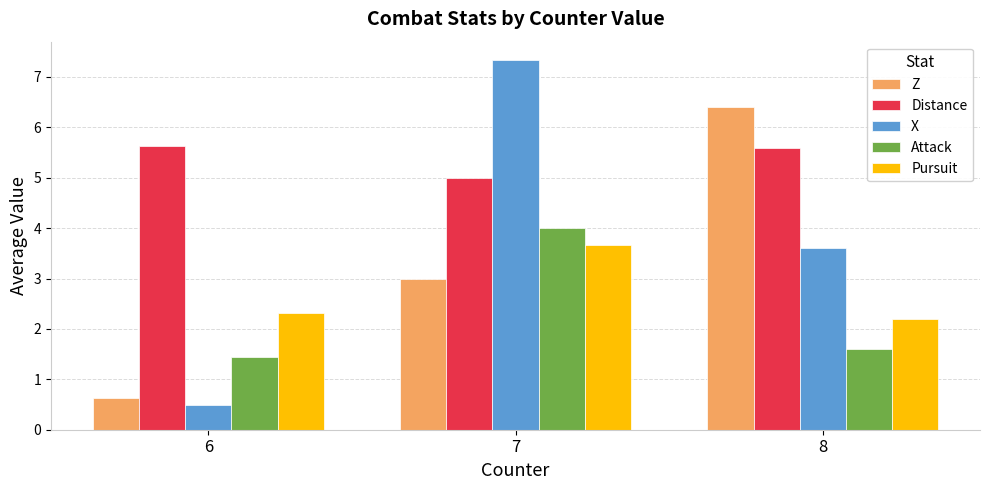

Which series has the largest total across all categories?

Distance